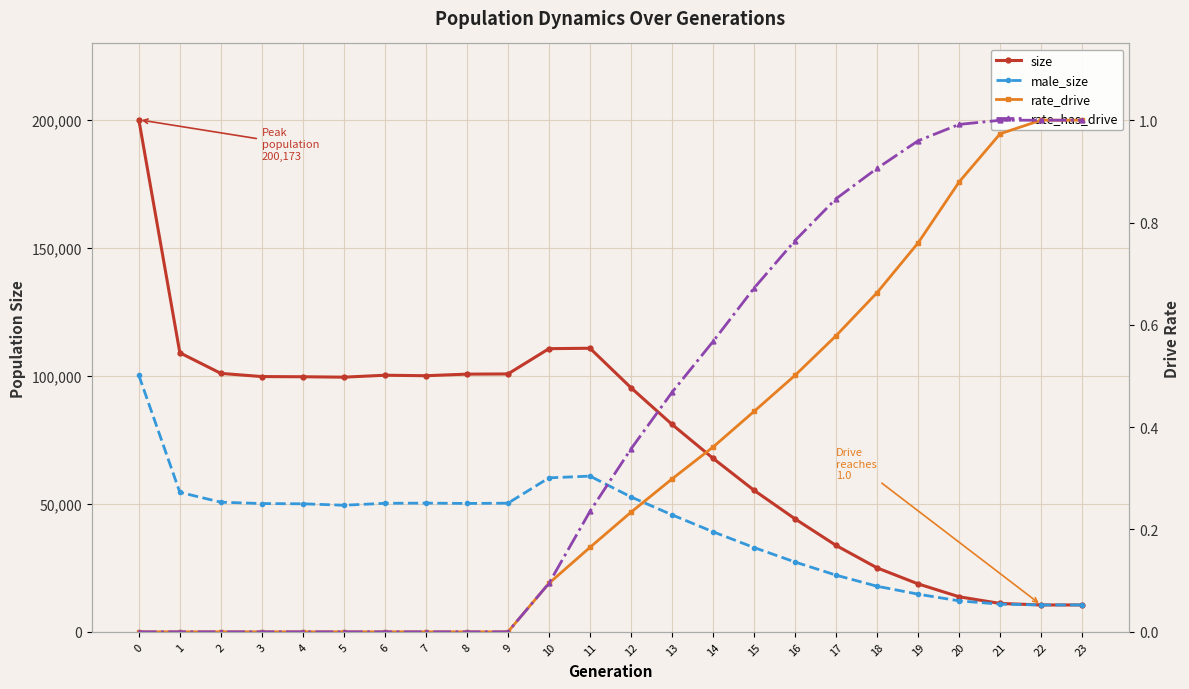

True or false: rate_has_drive and size intersect in this chart.

False